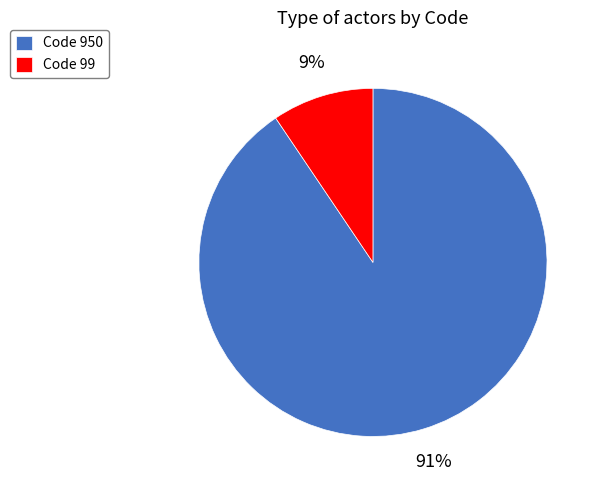

Do Code 99 and Code 950 together represent more than half of the pie?

Yes